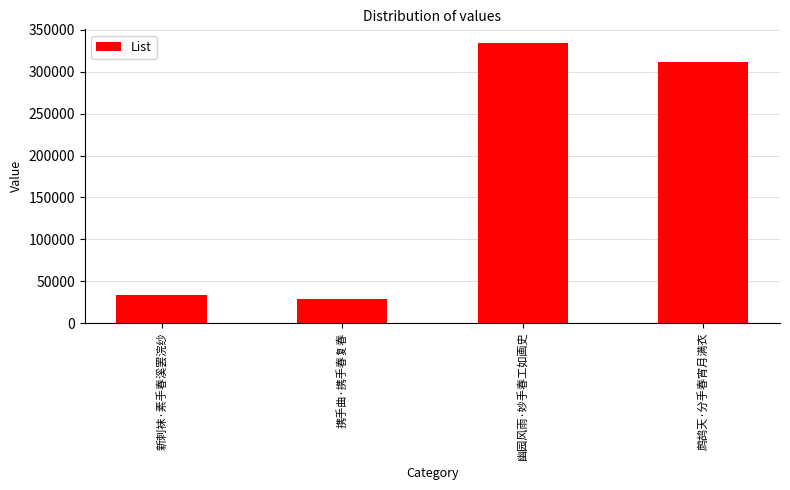

How many series are shown in this chart?

1